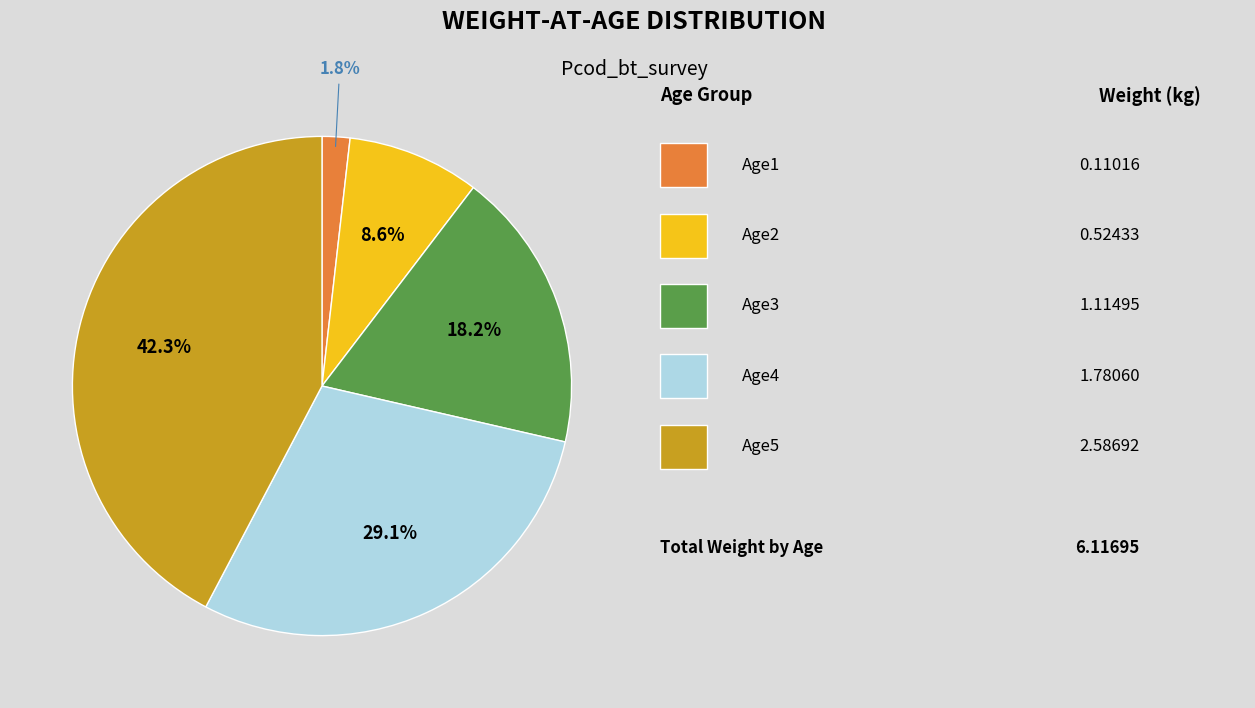

Count the number of slices in the pie.

5